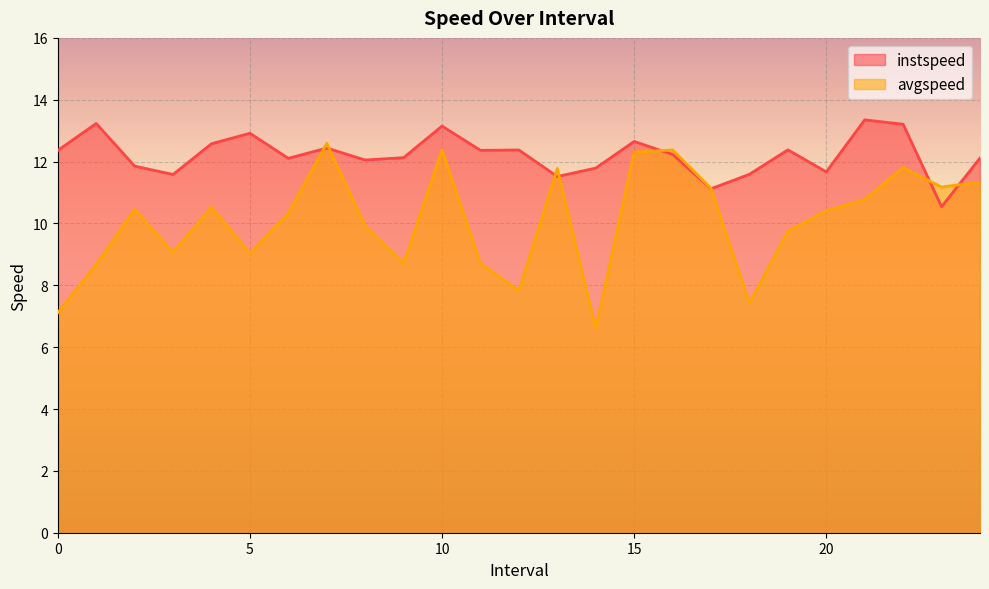

Rank the categories by instspeed value from highest to lowest.

21.0, 1.0, 22.0, 10.0, 5.0, 15.0, 4.0, 7.0, 19.0, 12.0, 11.0, 0.0, 16.0, 9.0, 24.0, 6.0, 8.0, 2.0, 14.0, 20.0, 18.0, 3.0, 13.0, 17.0, 23.0